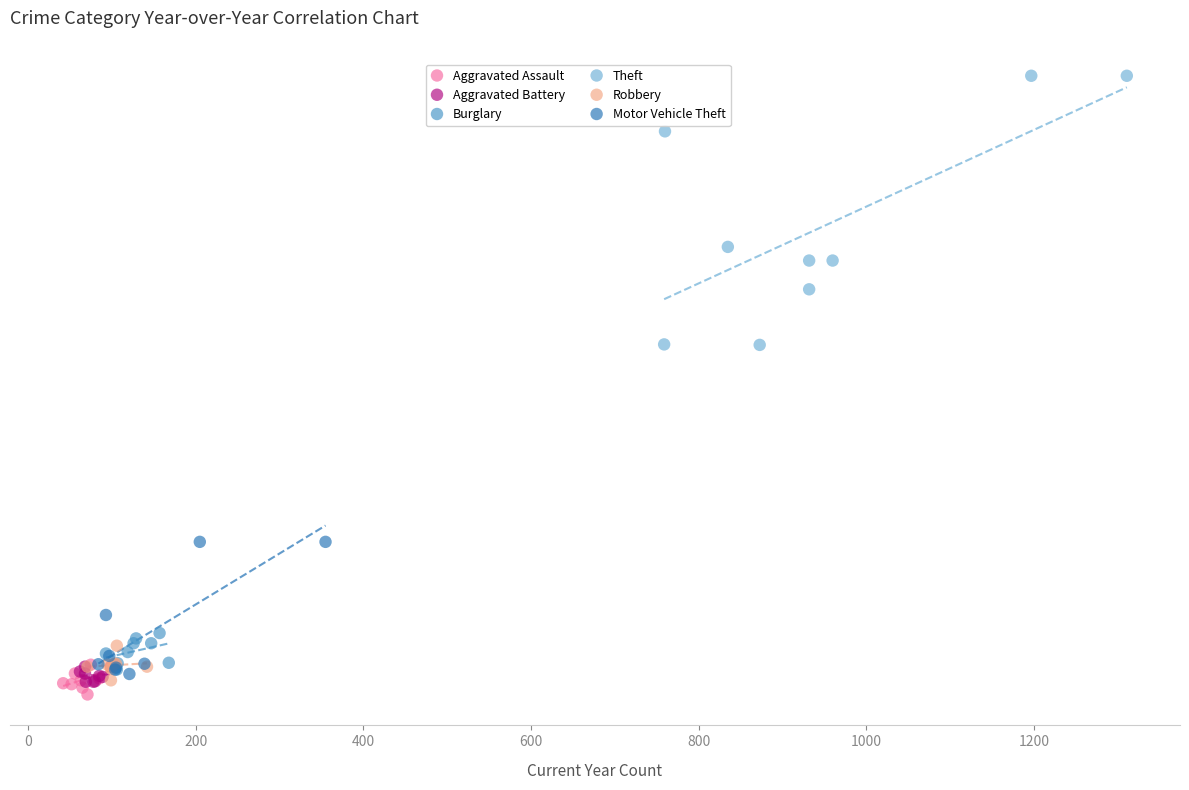

What are all the series names shown in the legend?

Aggravated Assault, Aggravated Battery, Burglary, Theft, Robbery, Motor Vehicle Theft